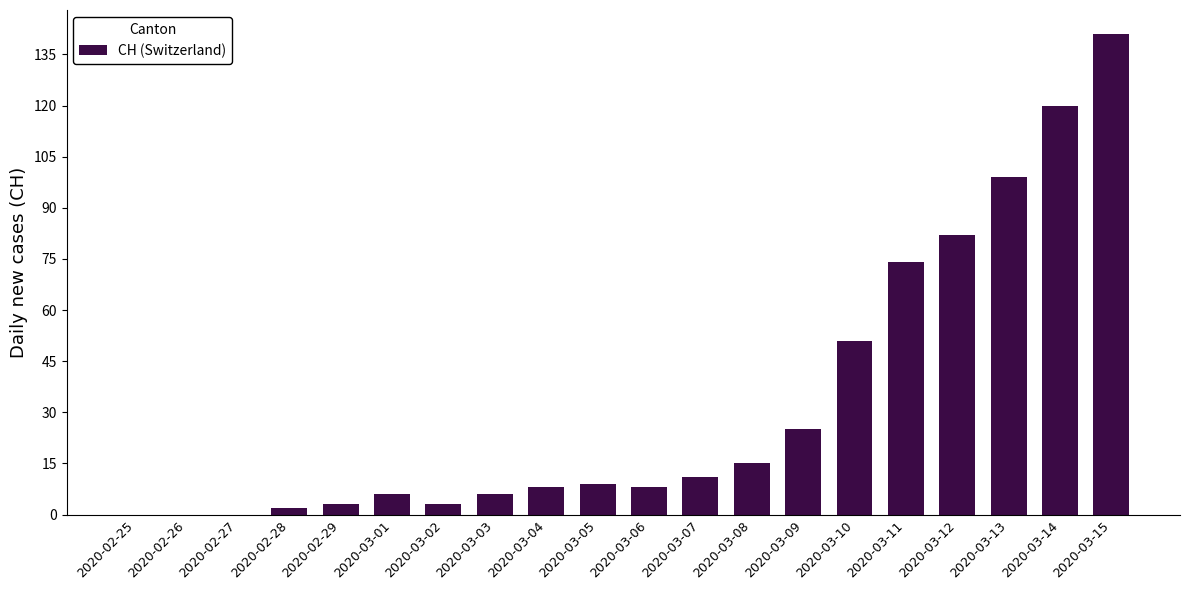

What is the sum of the values at 2020-03-02 and 2020-03-04?

11